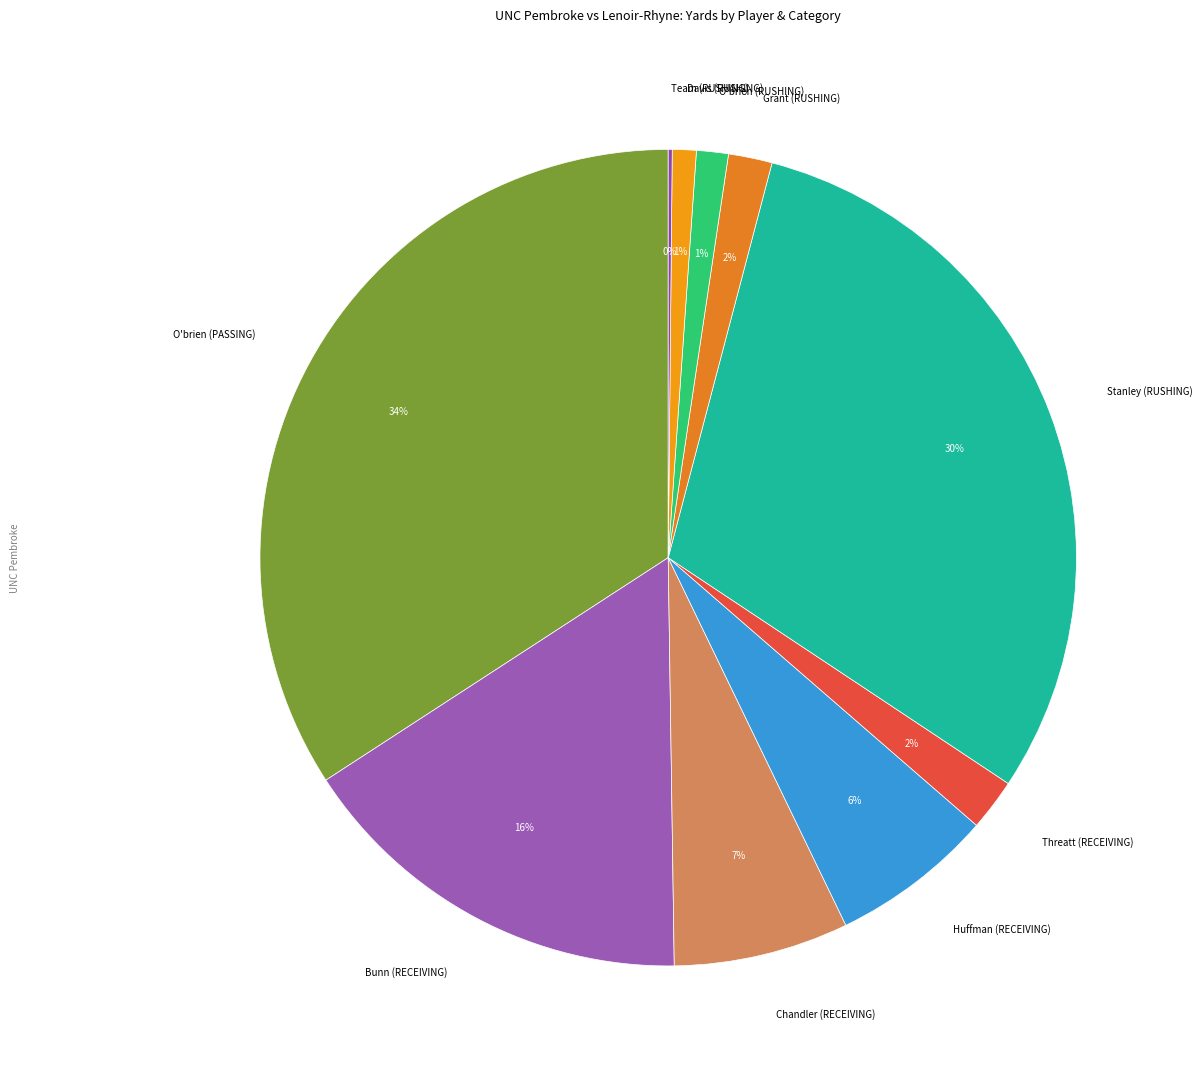

Do Bunn (RECEIVING) and Stanley (RUSHING) together represent more than half of the pie?

No